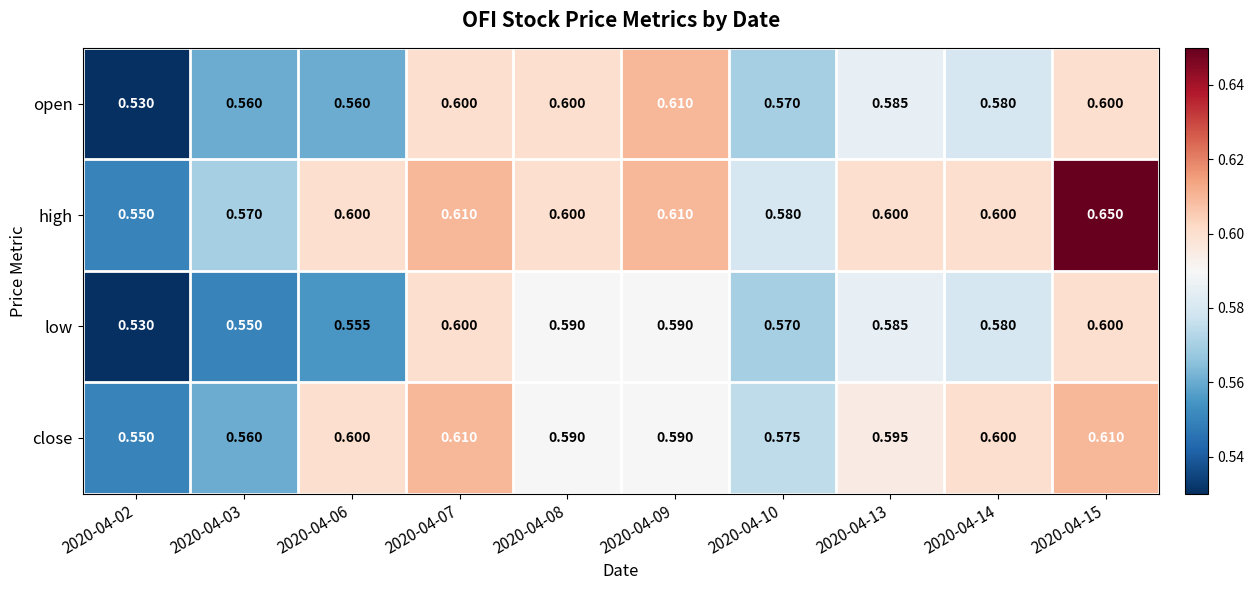

Which series has the widest spread of values?

high